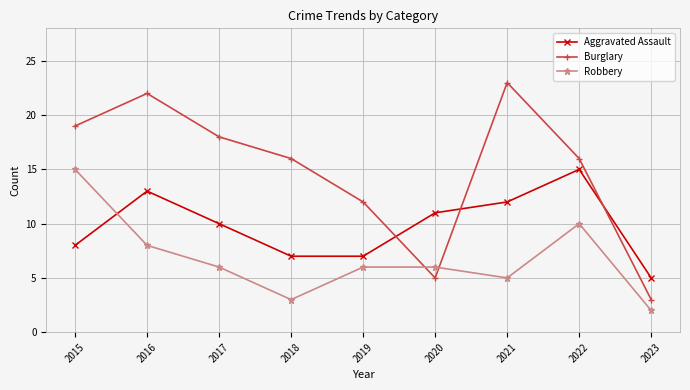

Is the value of Burglary at 2018 greater than the value of Robbery at 2017?

Yes